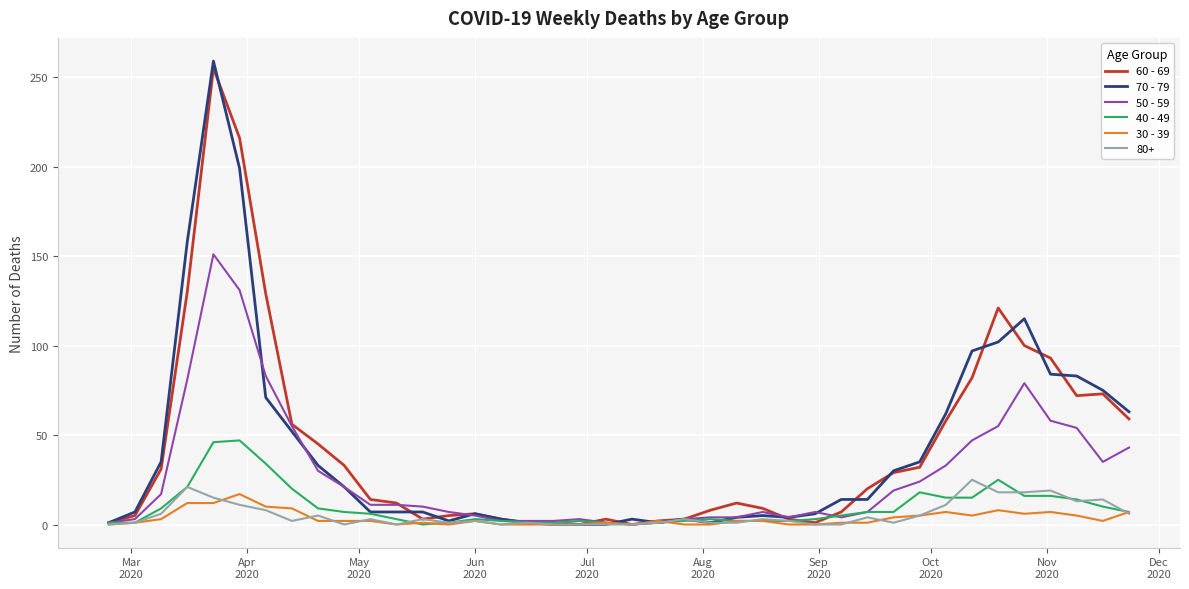

Is this an area chart (filled region under the line)?

No